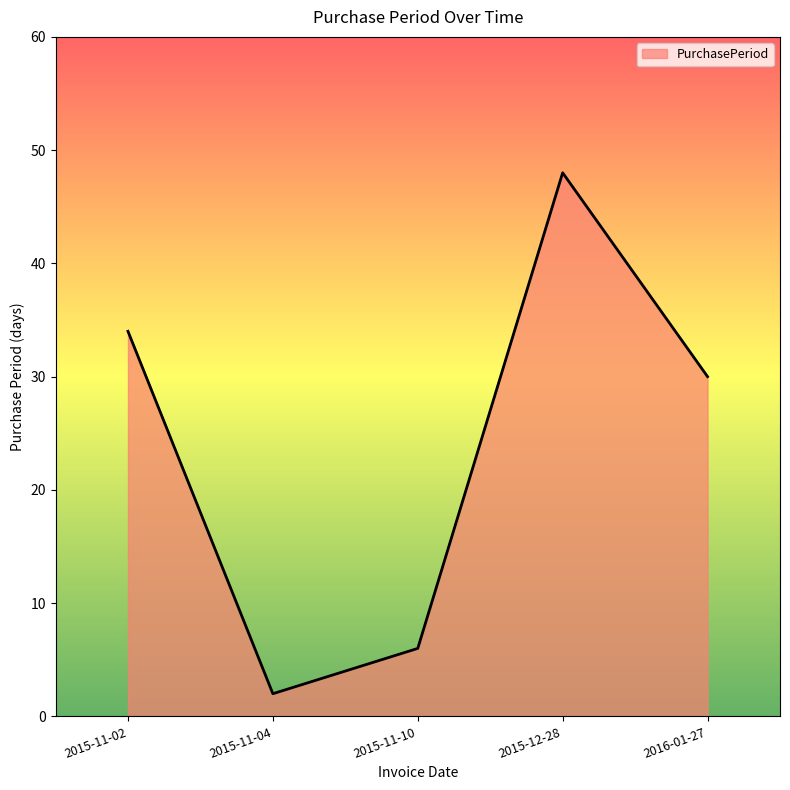

True or false: the data has more than 1 interior local peaks.

False